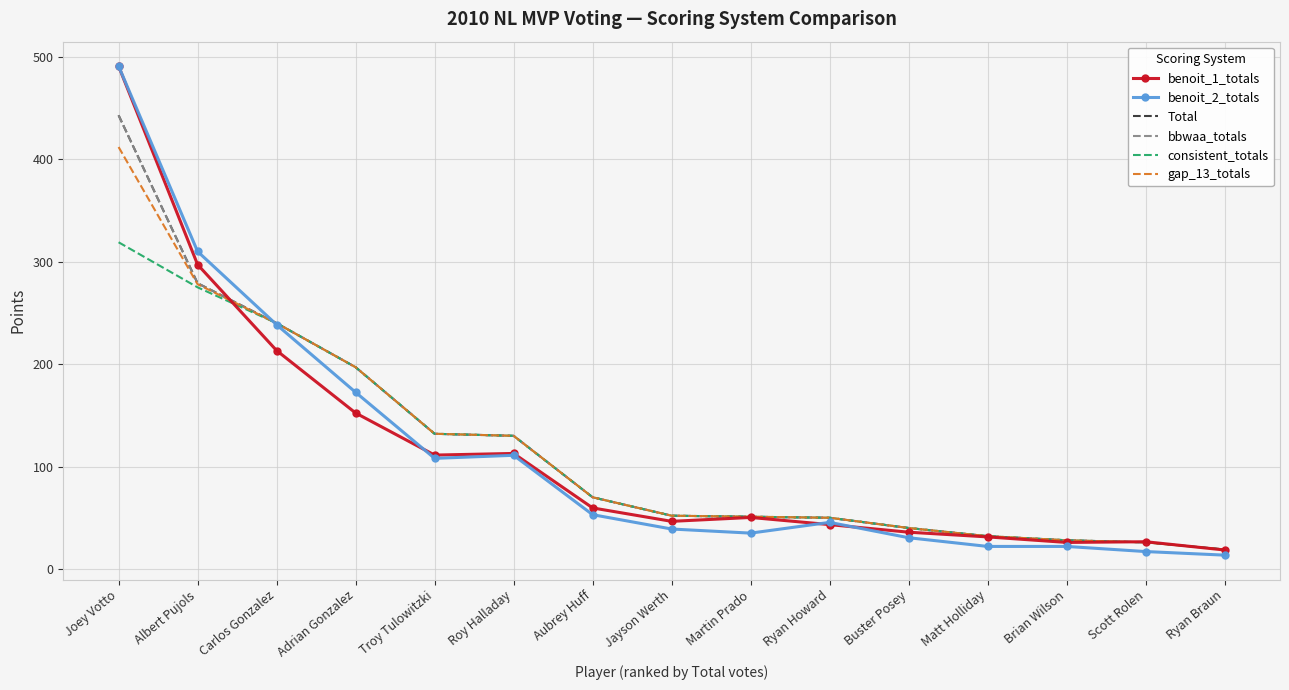

Is it true that bbwaa_totals equals 240.0 at Carlos Gonzalez?

True